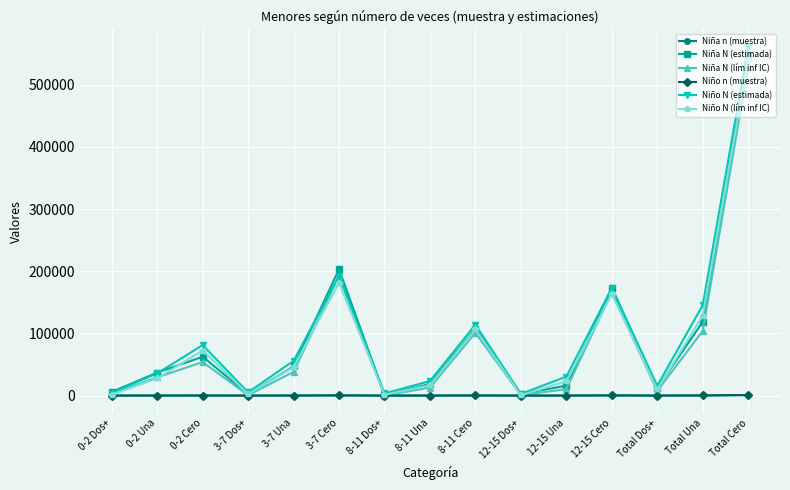

Which series has the largest range (max minus min)?

Niño N (estimada)